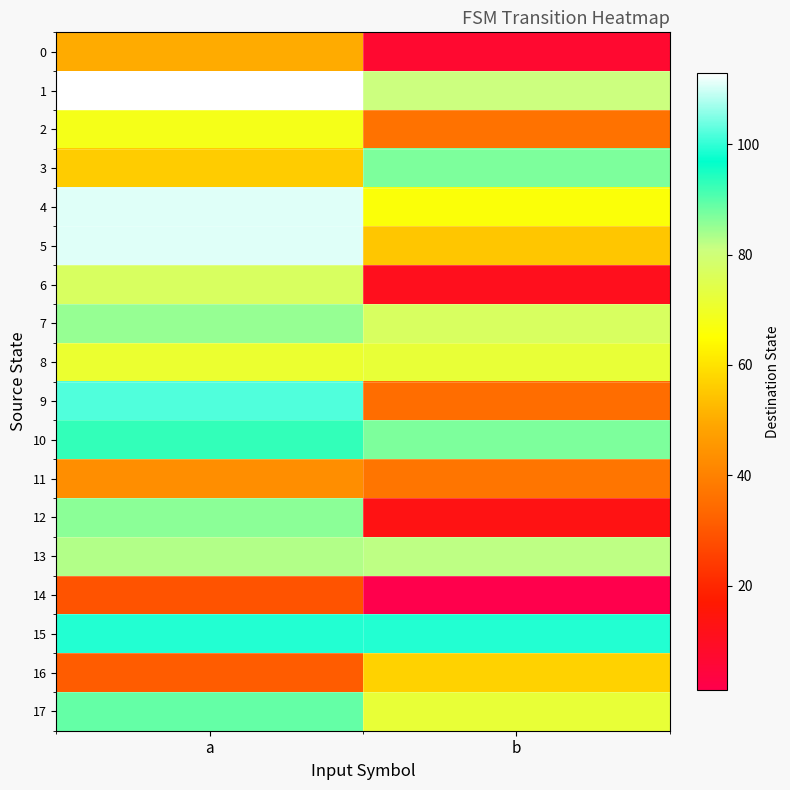

Reading left to right, transcribe all the data shown in this chart.

0: a=50	b=7
1: a=113	b=81
2: a=68	b=36
3: a=56	b=87
4: a=111	b=66
5: a=111	b=55
6: a=77	b=11
7: a=85	b=77
8: a=71	b=72
9: a=102	b=35
10: a=93	b=87
11: a=43	b=37
12: a=86	b=13
13: a=83	b=82
14: a=29	b=1
15: a=99	b=99
16: a=31	b=57
17: a=89	b=72